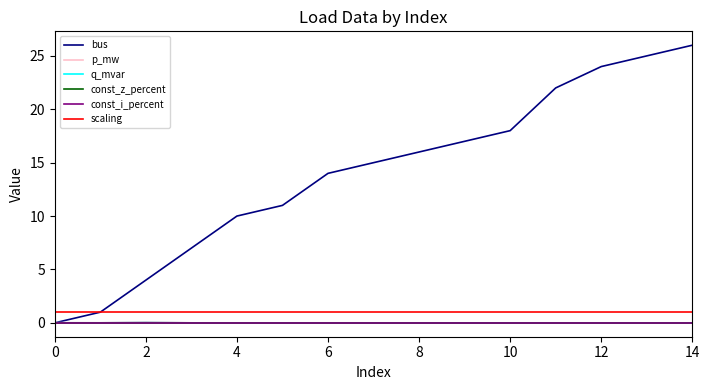

Does the chart display data point markers on the line(s)?

No